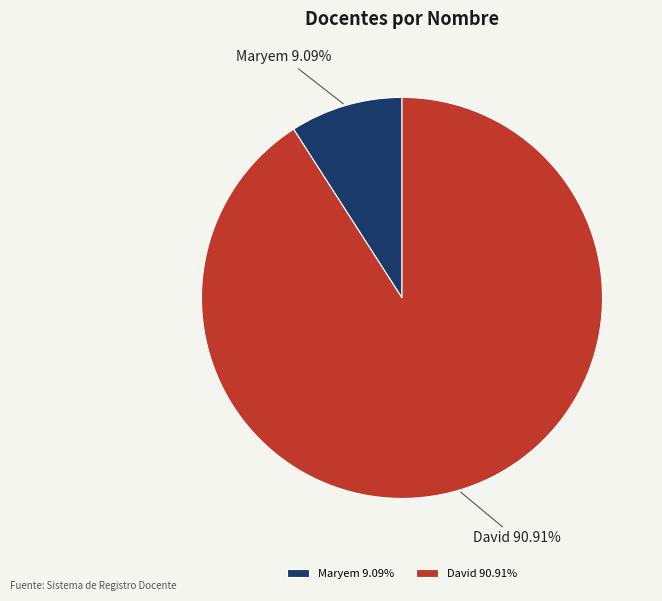

Rank the categories by value from highest to lowest.

David, Maryem